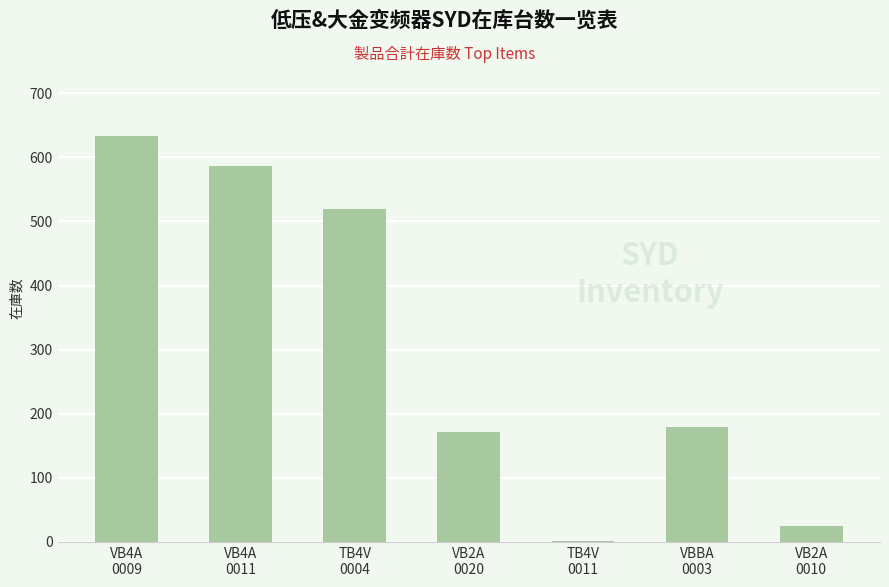

Which category has the highest value across all series?

VB4A
0009